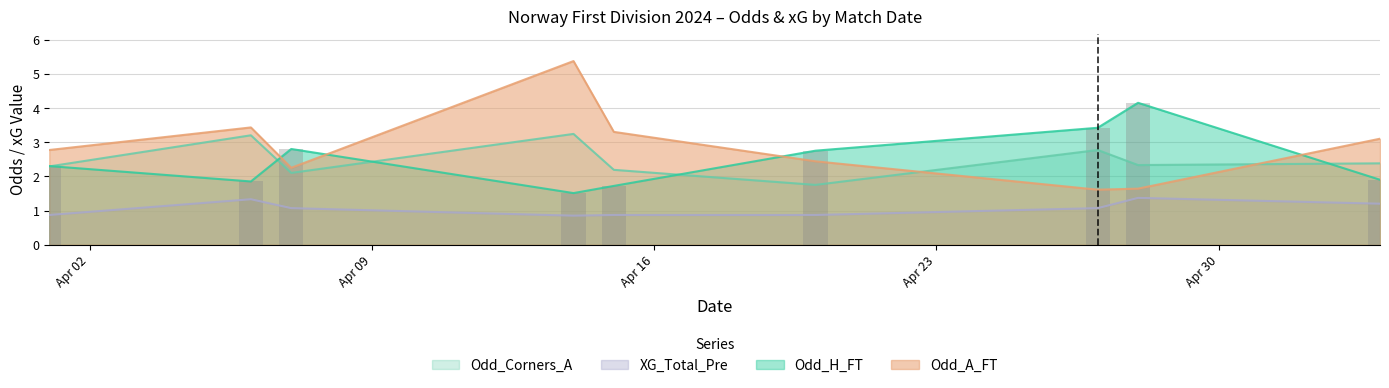

The XG_Total_Pre series shows 2.2 at 2024-04-28. True or false?

False